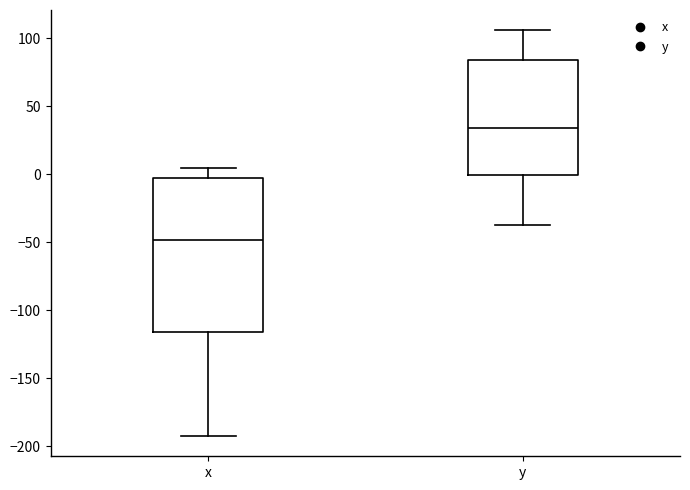

Reading left to right, transcribe this box plot: for each box, give where its median line is, the range the box spans, and where its two whiskers end, as read against the y-axis. The values are not printed on the chart, so give them approximately, as read against the axis.

x: median -50, box -115 to -5, whiskers -190 to 5
y: median 35, box 0 to 85, whiskers -35 to 105